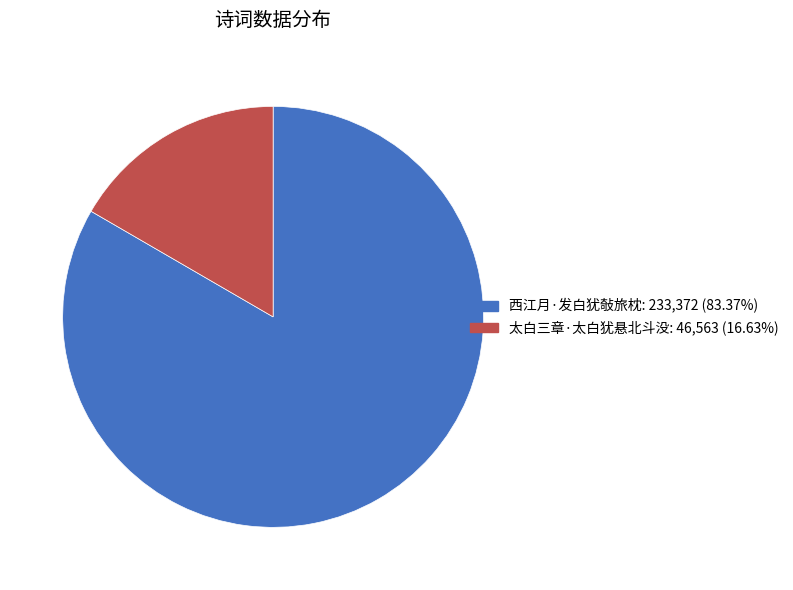

Which category has the smallest portion of the pie?

太白三章·太白犹悬北斗没